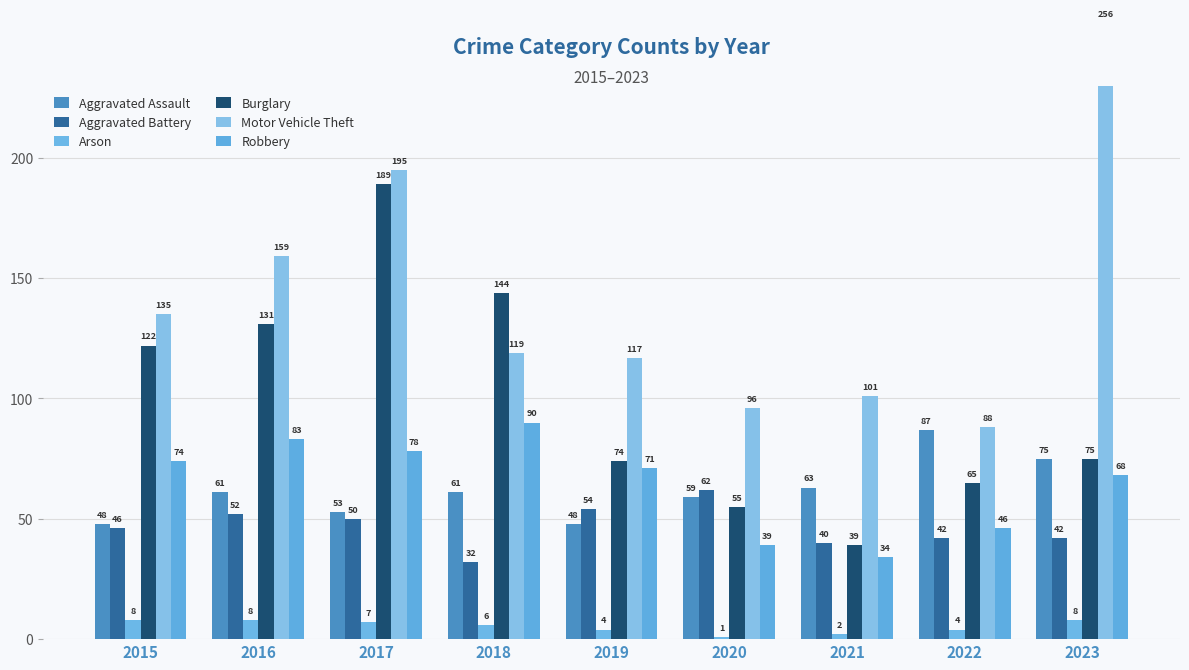

What is the sum of the Arson values at 2019 and 2021?

6